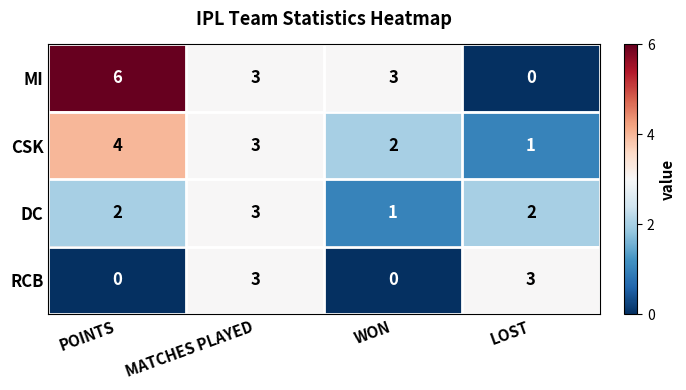

Reading left to right, list all the values displayed in this chart.

MI: POINTS=6	MATCHES PLAYED=3	WON=3	LOST=0
CSK: POINTS=4	MATCHES PLAYED=3	WON=2	LOST=1
DC: POINTS=2	MATCHES PLAYED=3	WON=1	LOST=2
RCB: POINTS=0	MATCHES PLAYED=3	WON=0	LOST=3